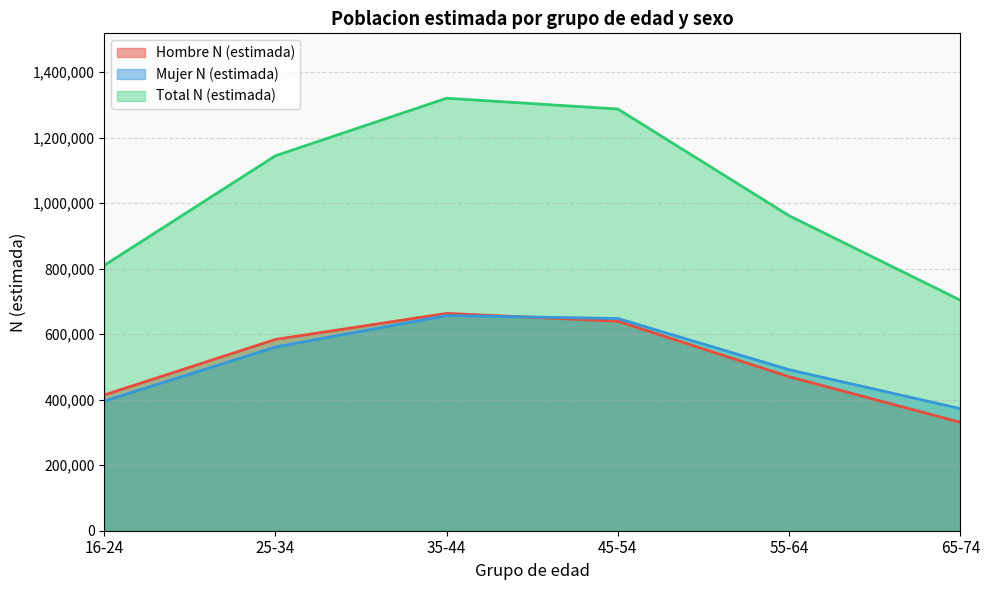

Which label corresponds to the smallest value in the chart?

65-74